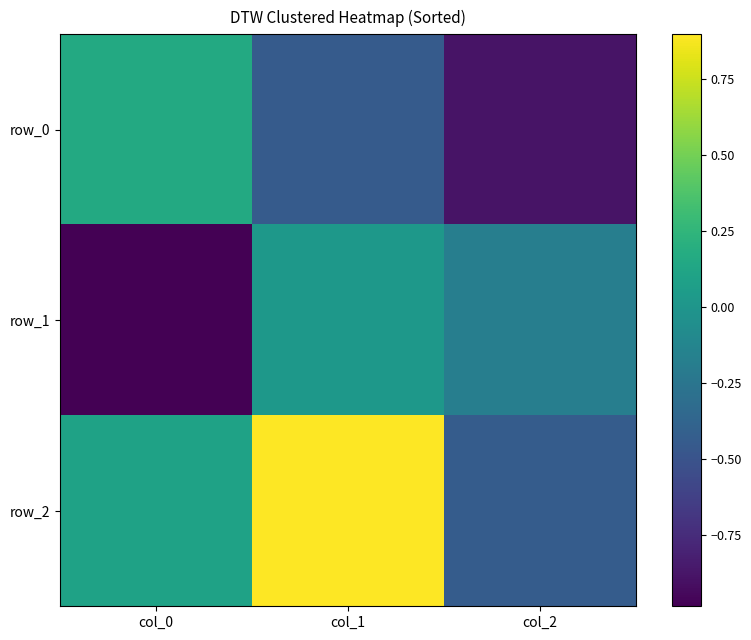

True or false: row_1 has a value of -0.1 at col_2.

False